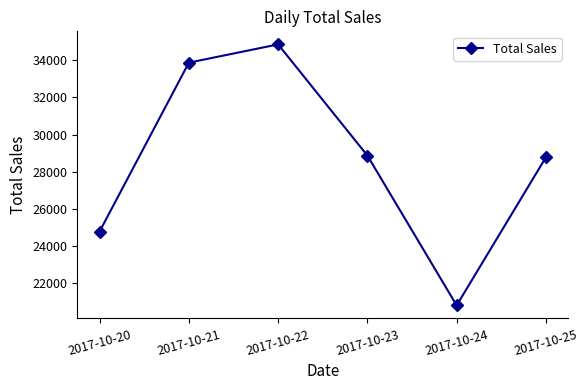

What is the difference between the second highest and minimum values?

13048